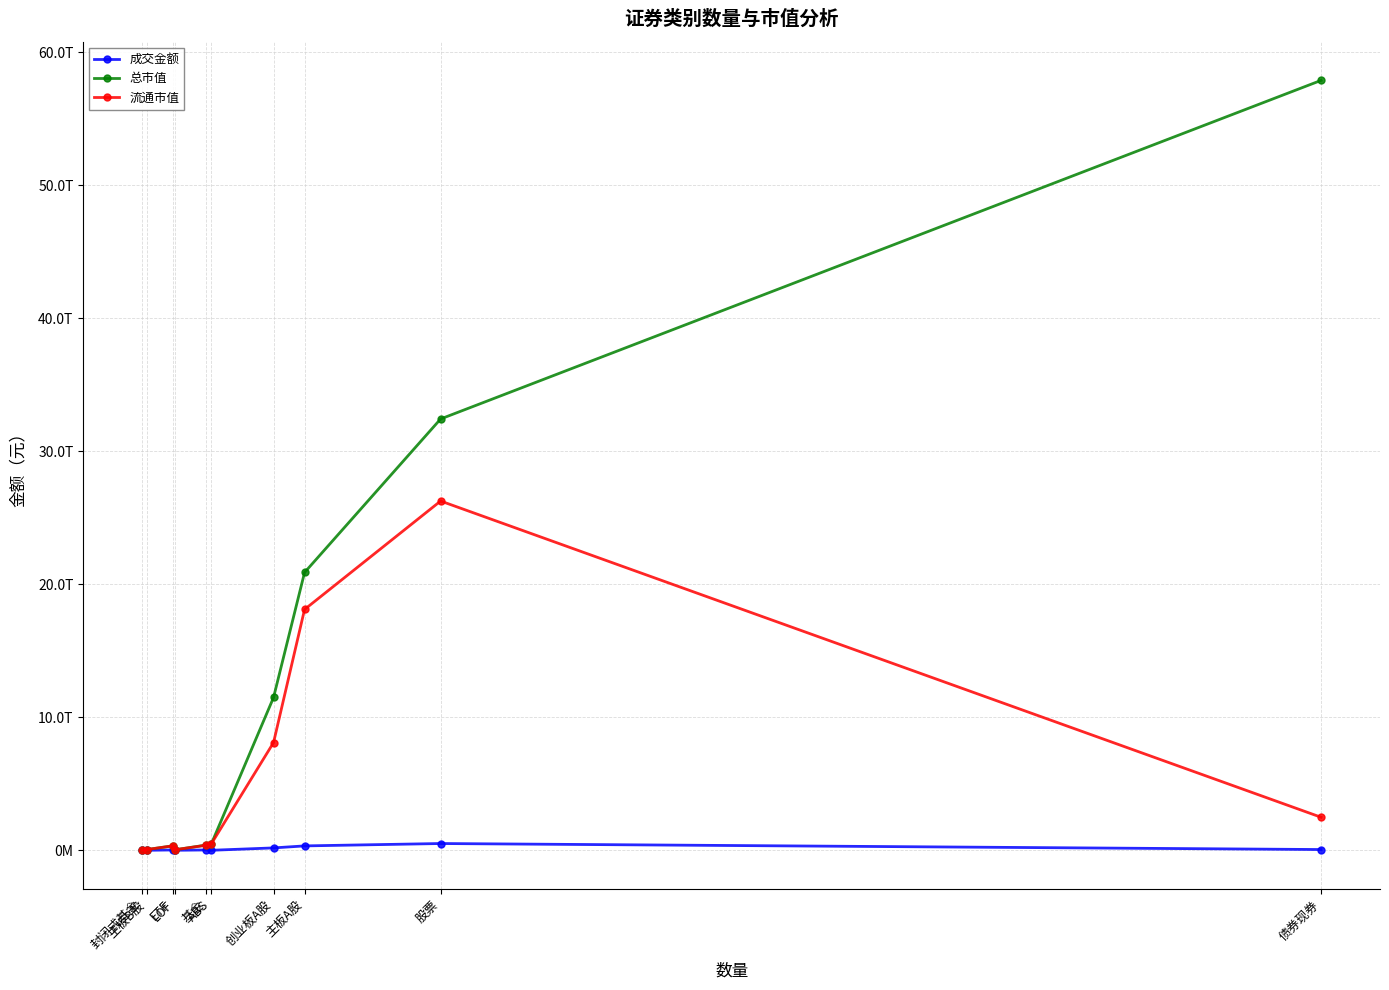

What is the lowest value of the 总市值 series?

1632496528.5